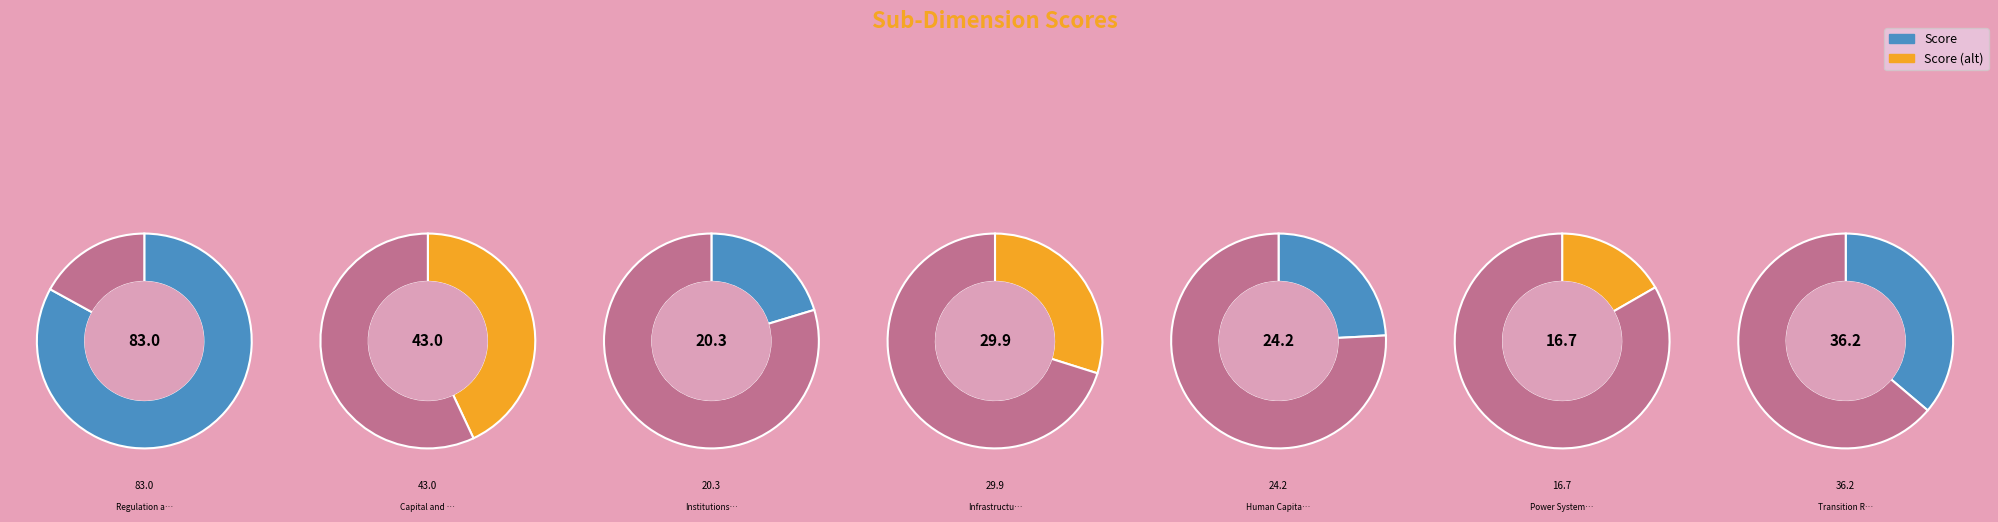

Does Transition Readiness represent more than half of the total?

No